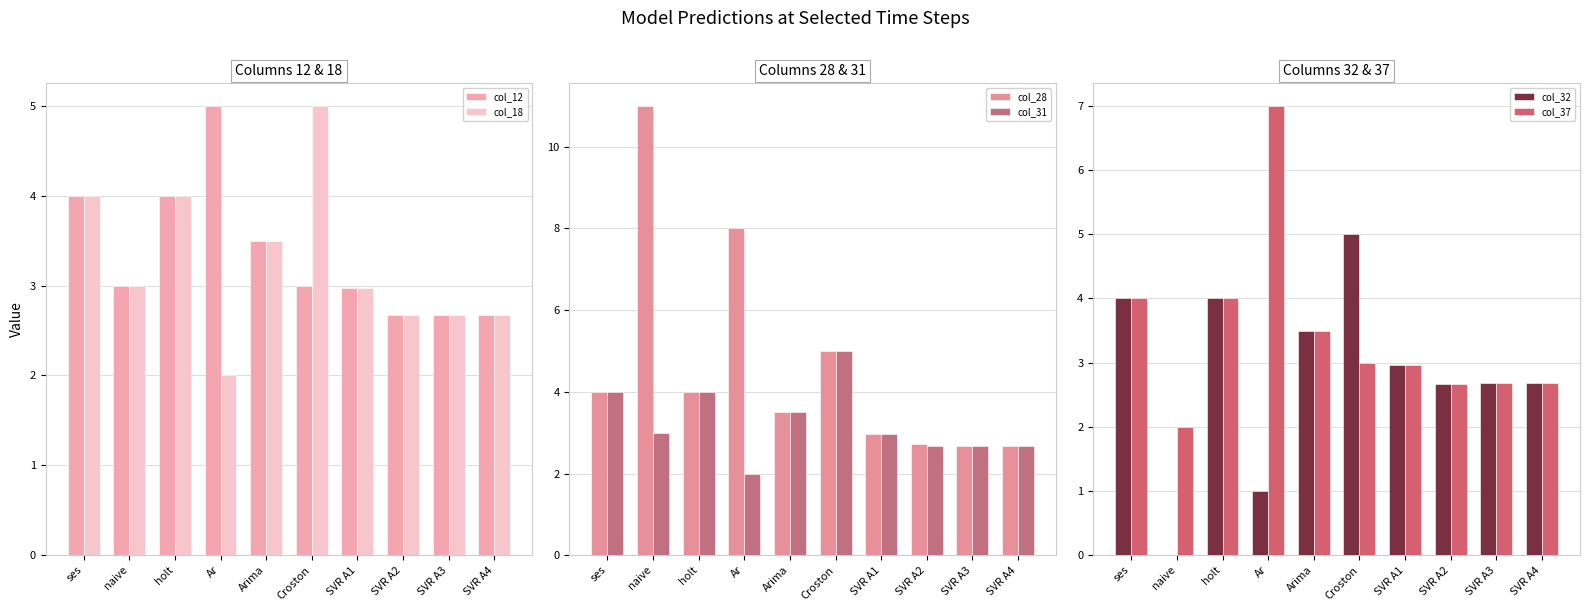

Is it true that col_37 equals 1.5 at SVR A4?

False